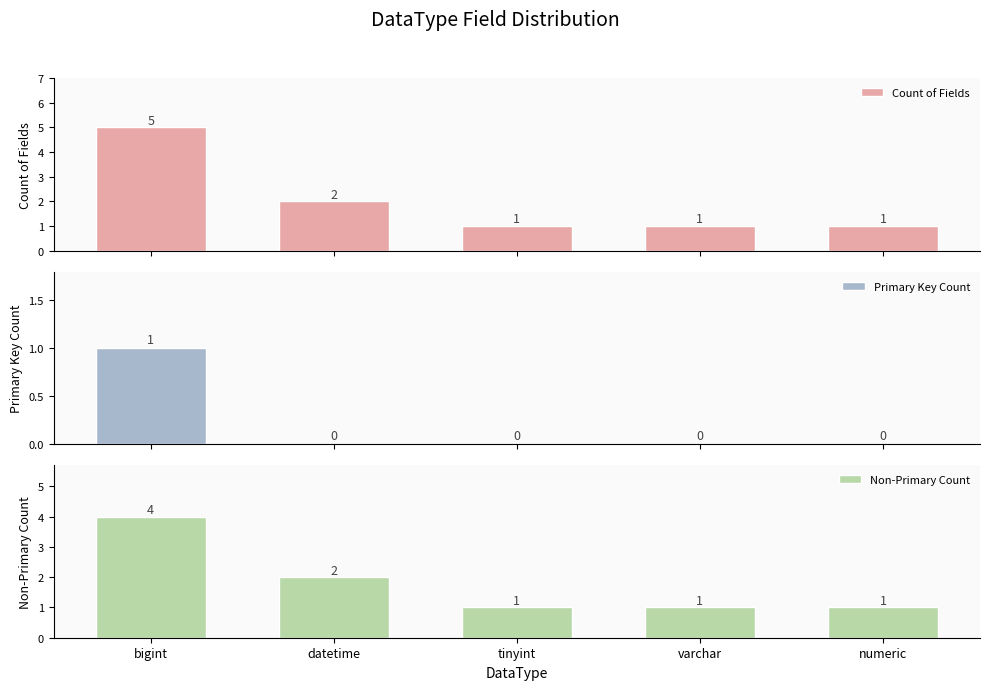

Count the number of data series in this chart.

3